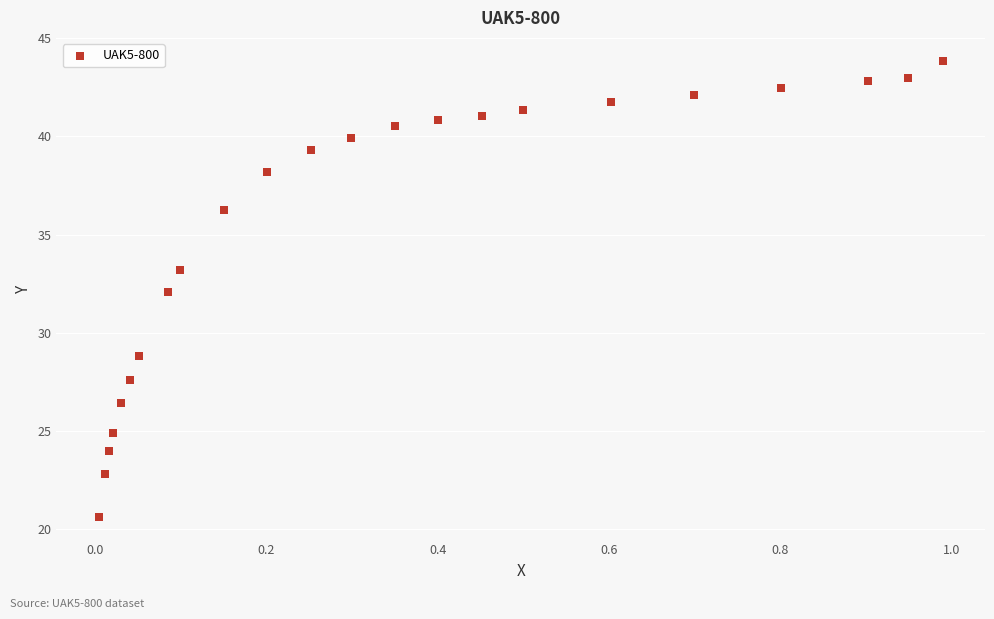

What is the range of Y values (max minus min)?

23.2